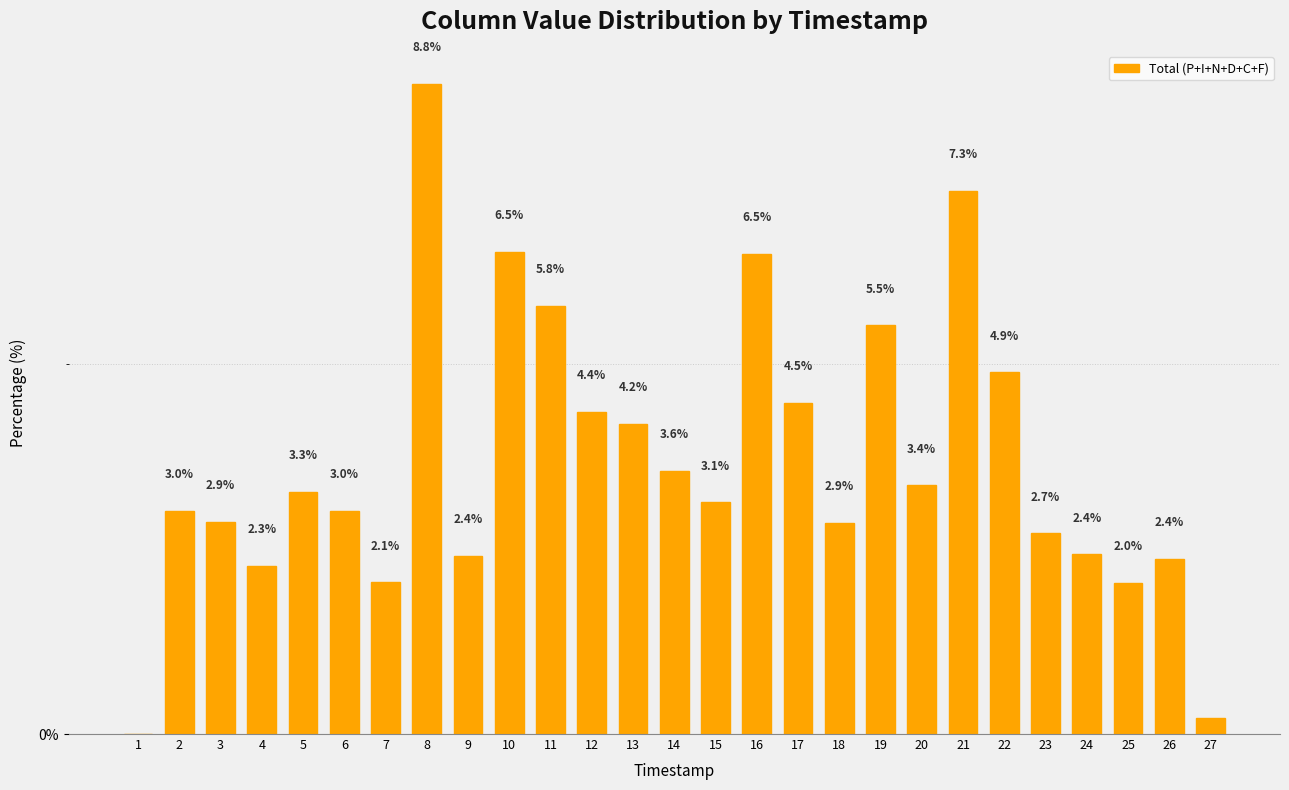

Are the bars grouped side by side (vs. stacked)?

No